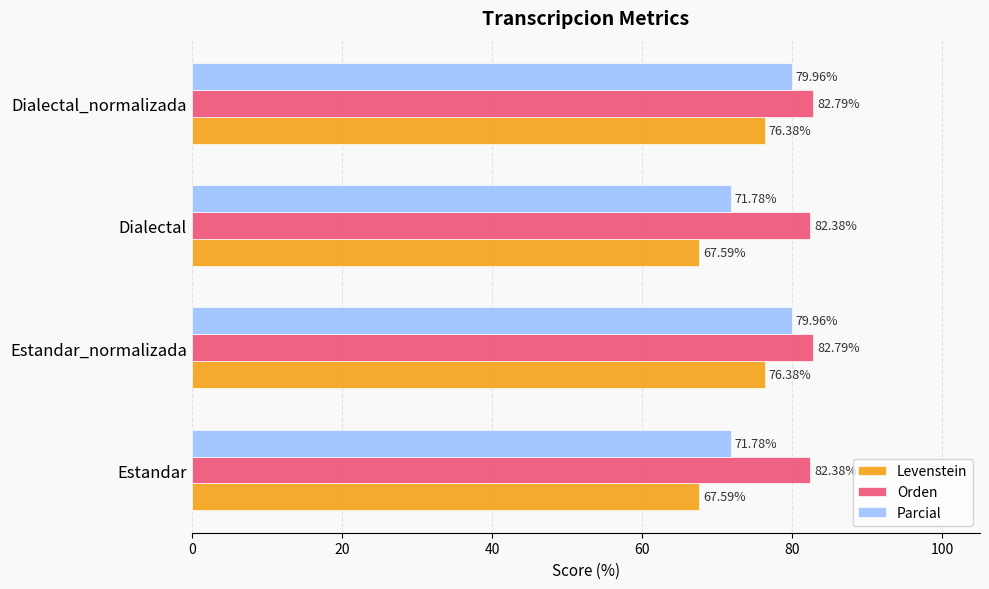

Which series has the largest total across all categories?

Orden